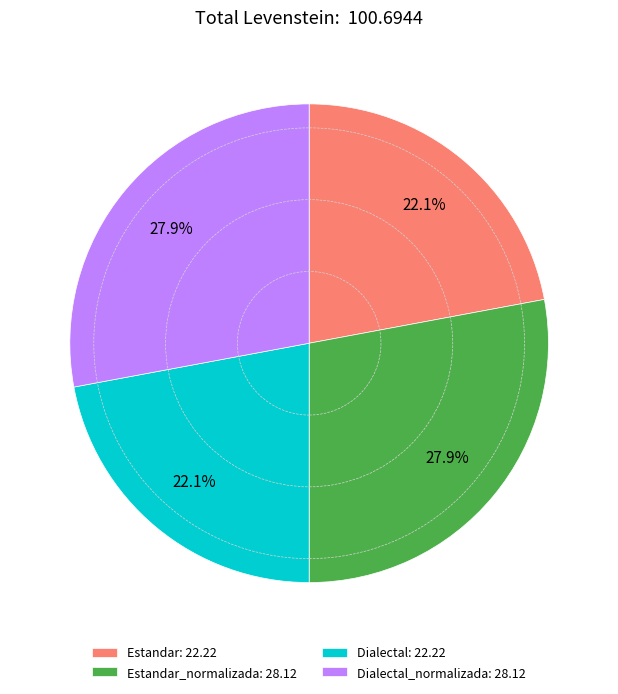

What percentage do Dialectal: 22.22 and Estandar_normalizada: 28.12 together represent?

50.0%